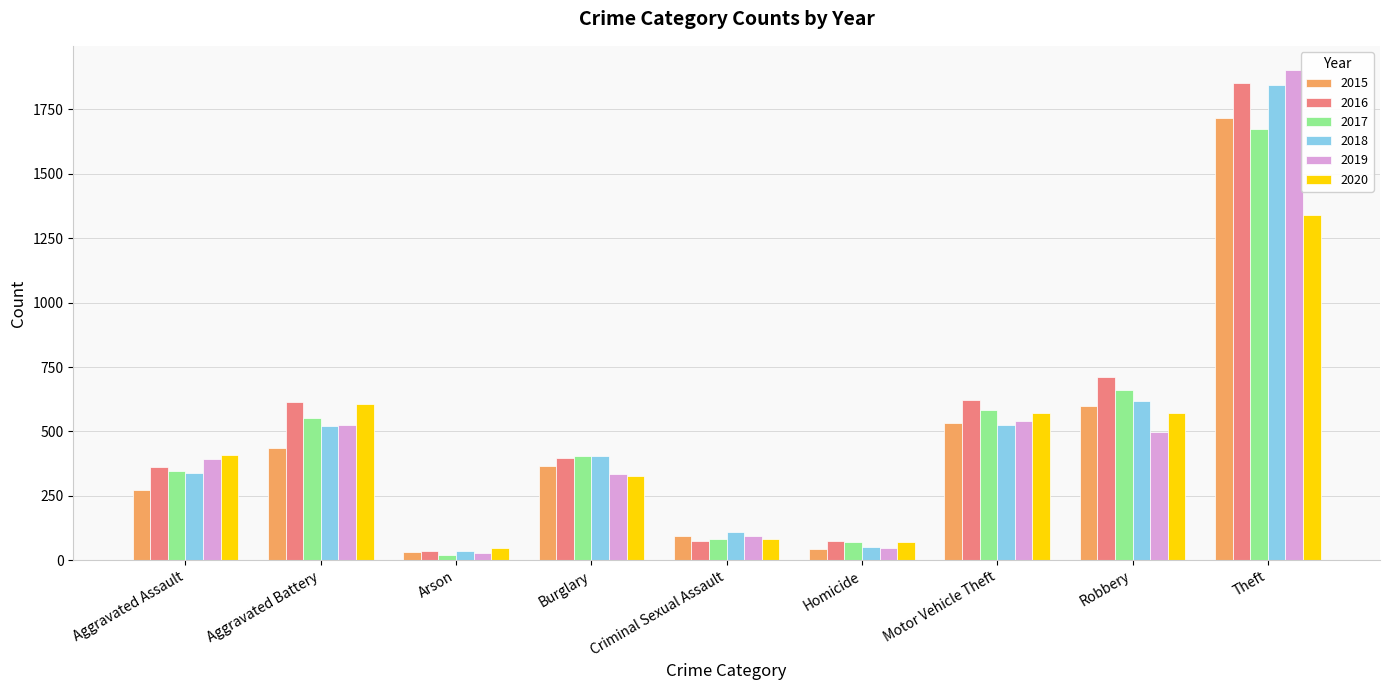

Which series has the widest spread of values?

2019